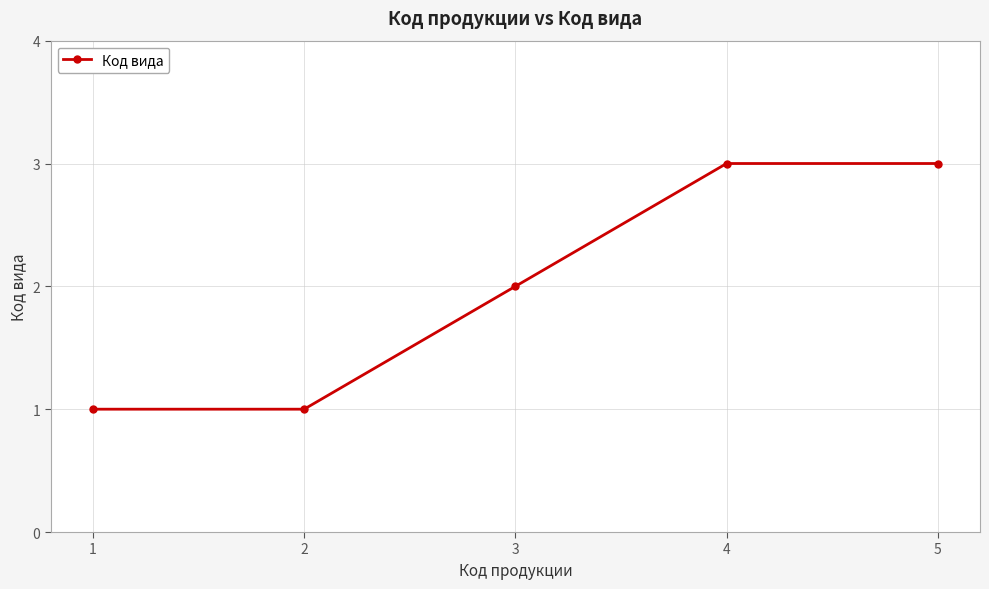

Approximately how many times larger is the value at 1 compared to 5?

0.3